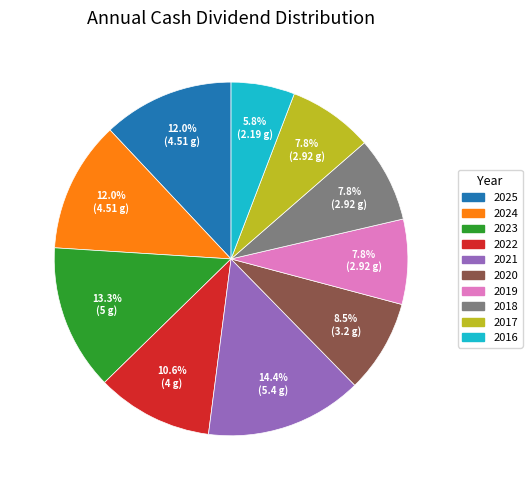

Is there a majority slice in this chart?

No